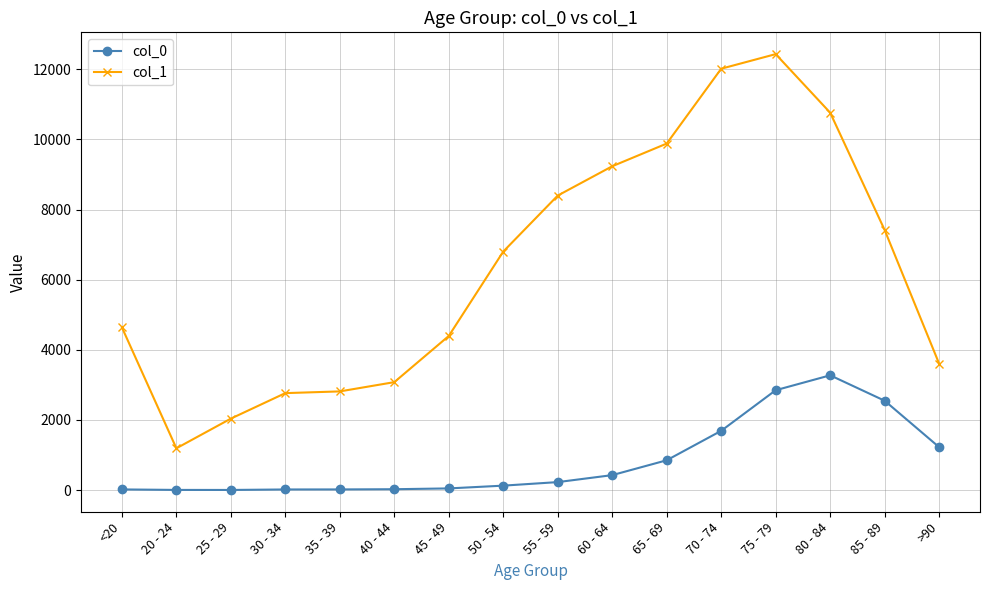

Is it true that col_1 equals 3558 at 25 - 29?

False